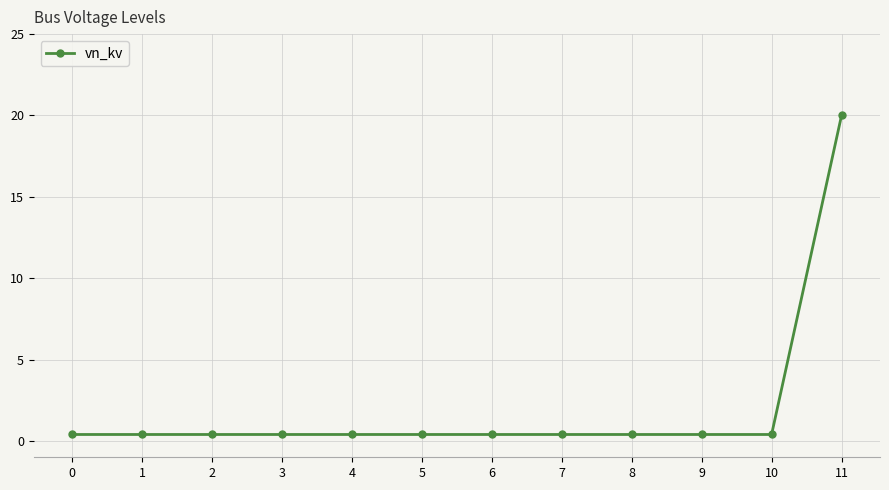

At which category does the chart reach its peak across all series?

11